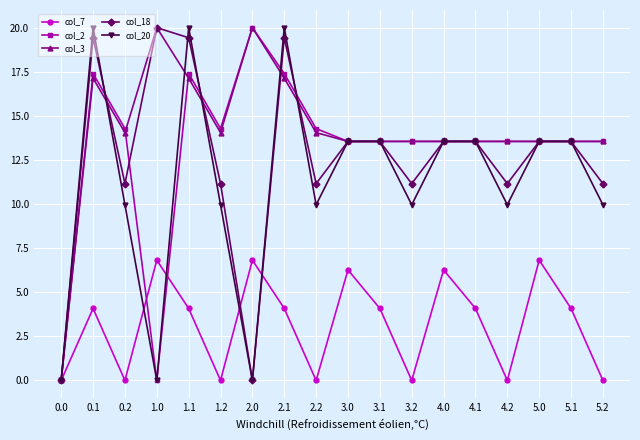

After their last crossing, which series has the higher values: col_7 or col_20?

col_20